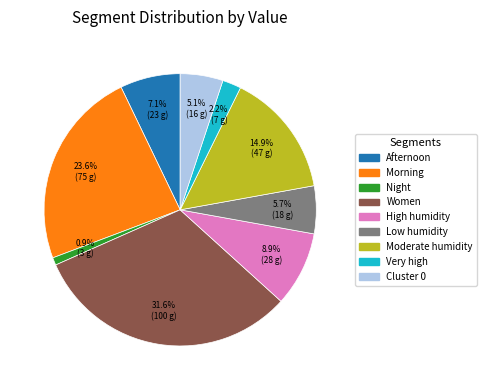

Is there any slice that represents more than half of the pie?

No